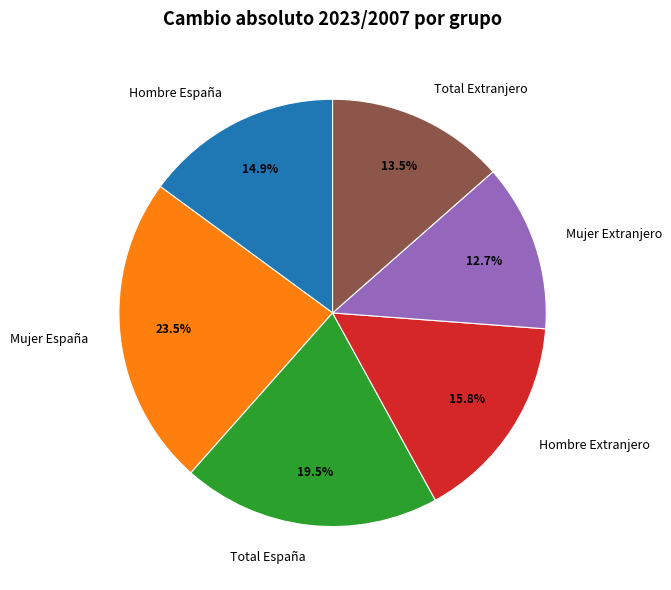

The Total España slice represents 30% of the pie. True or false?

False